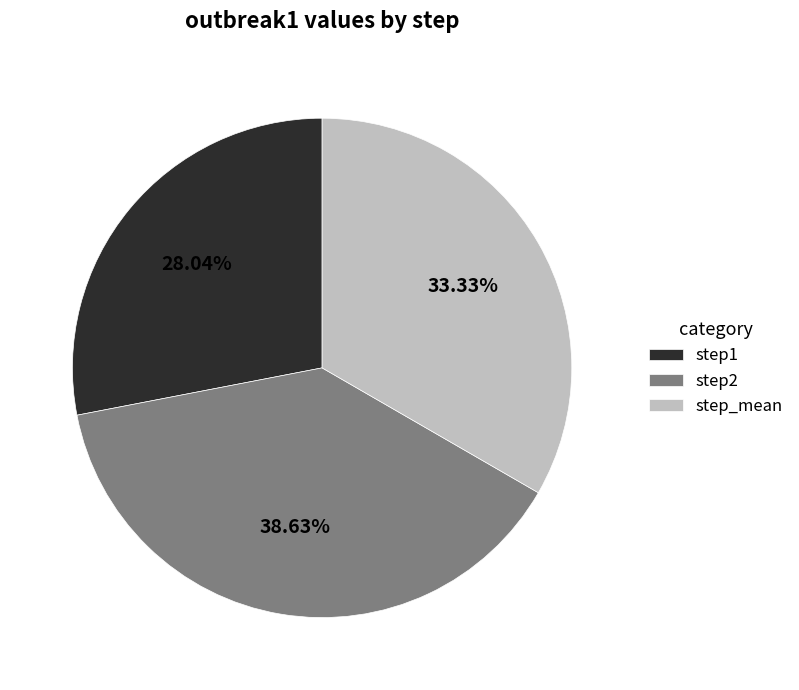

What percentage is the step1 slice, to the nearest percent?

28%